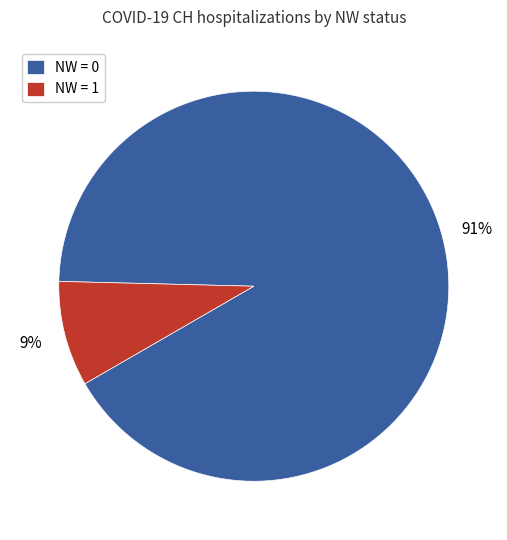

Rank the categories by value from lowest to highest.

NW = 1, NW = 0